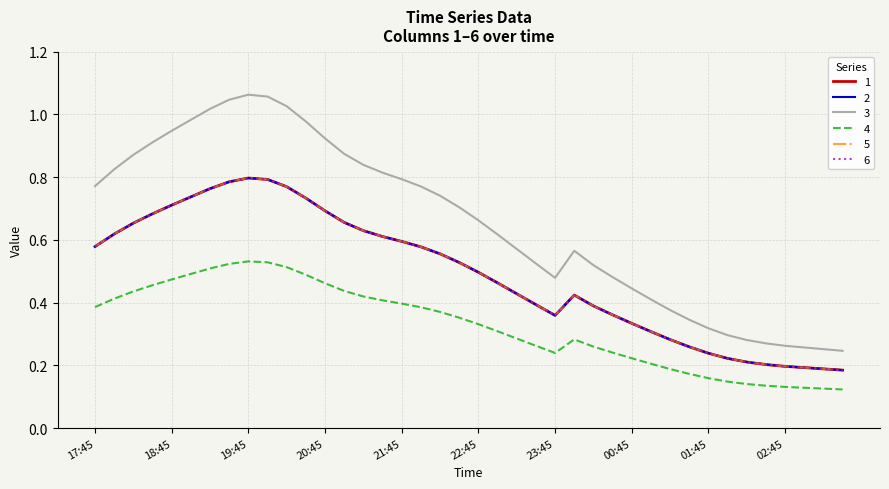

How many lines are shown in the chart?

6